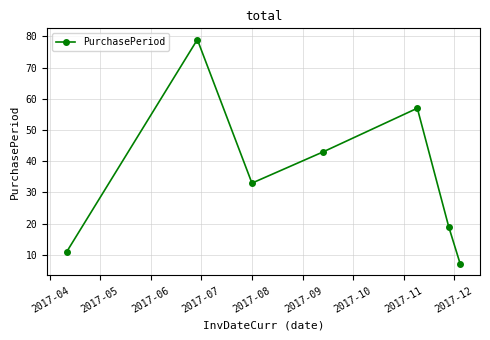

What is the minimum value shown in the chart?

7